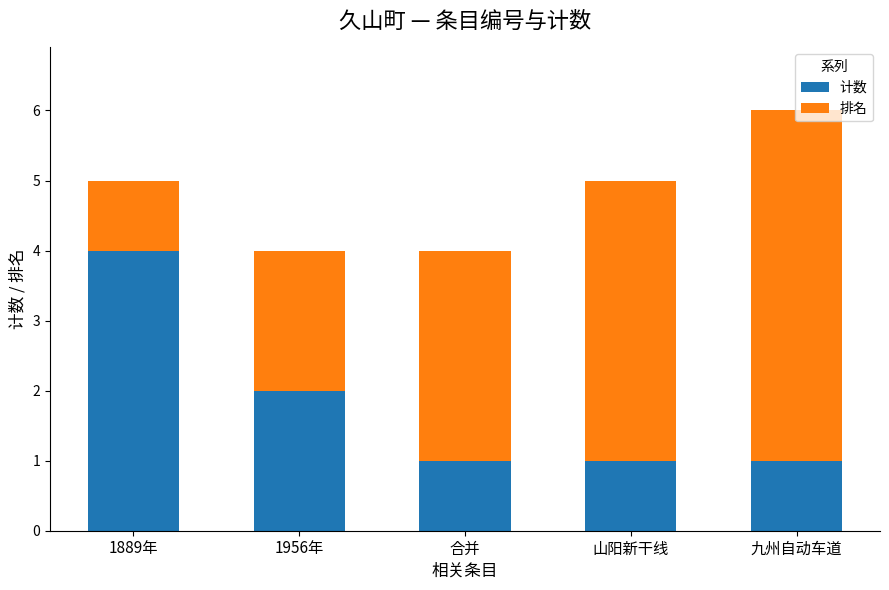

At which label does 计数 reach its peak?

1889年